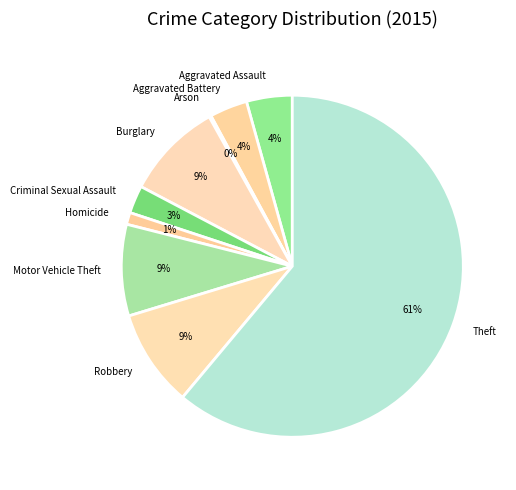

What is the largest slice in the pie chart?

Theft